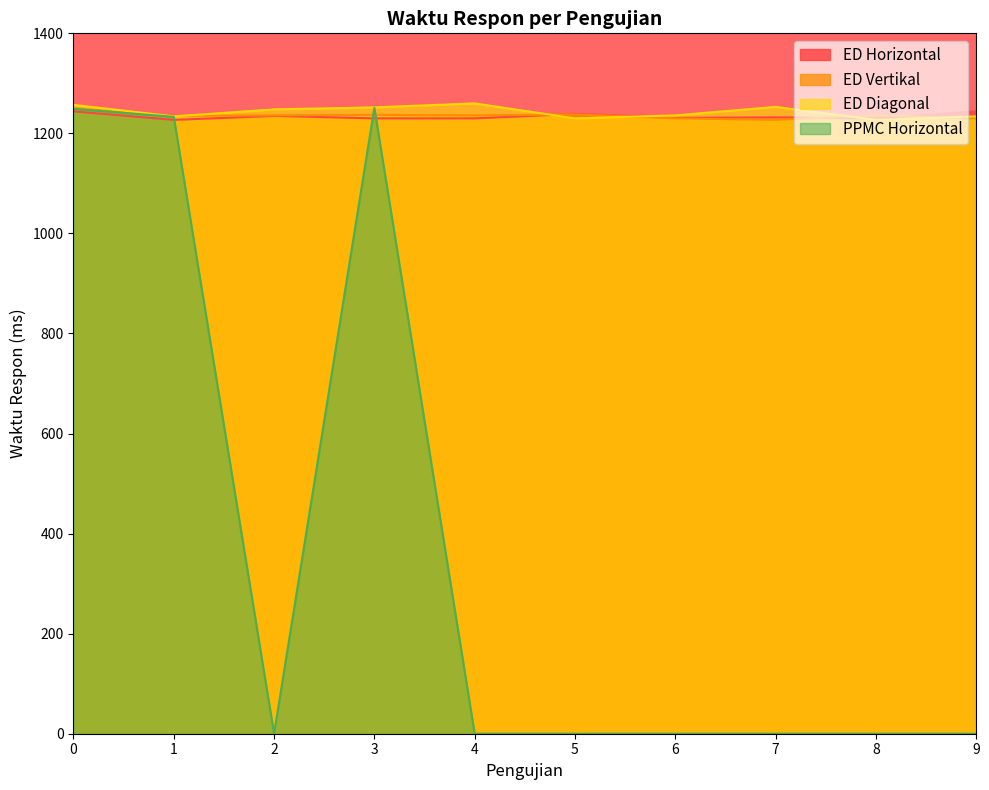

Which series changed the most between 0 and 3?

ED Horizontal